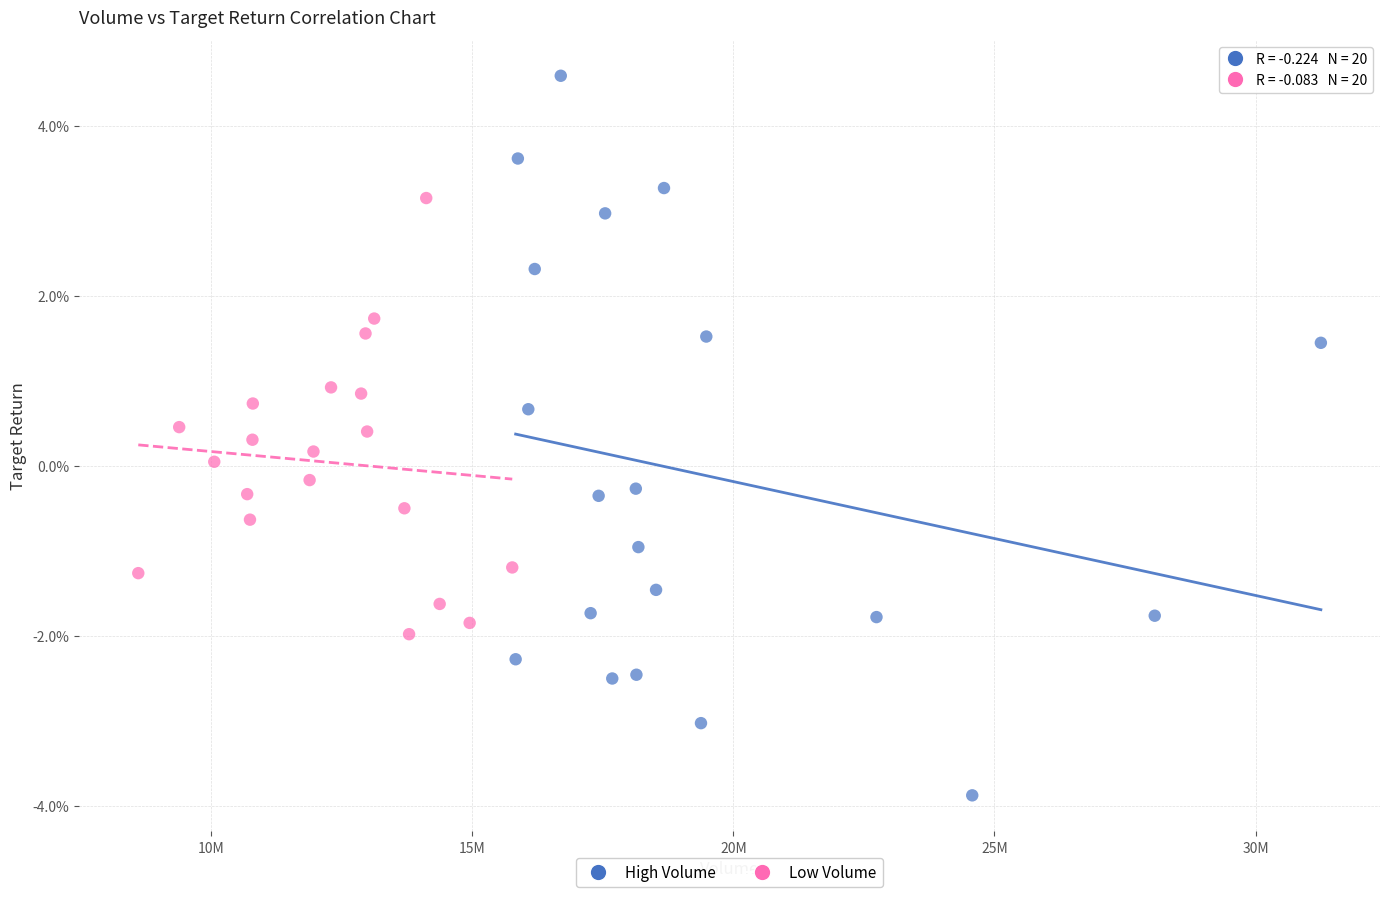

What are all the series names shown in the legend?

High Volume, Low Volume